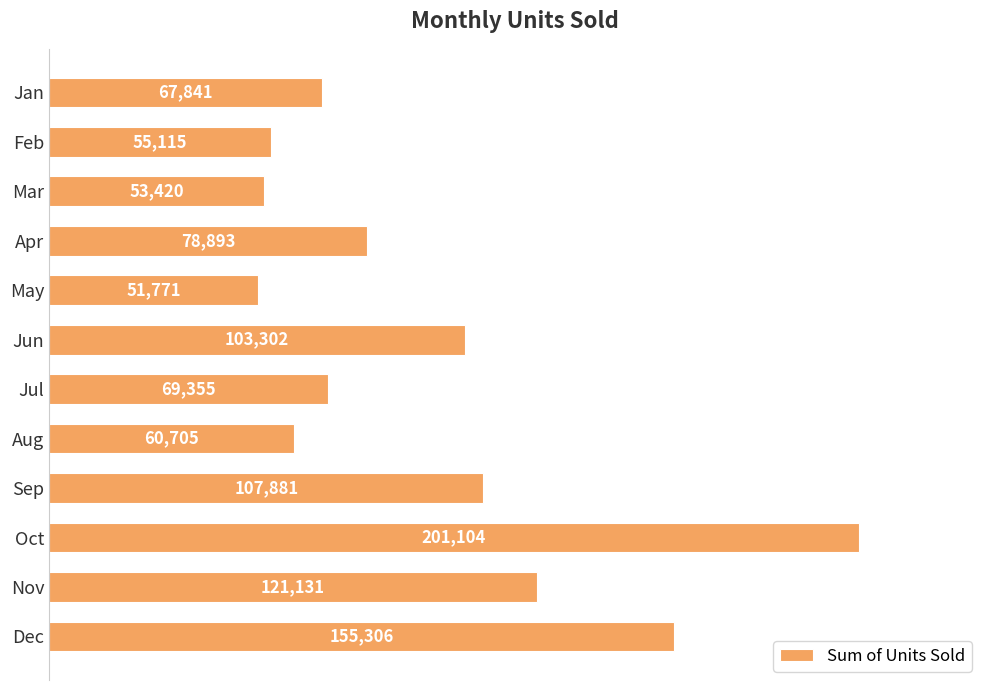

What is the minimum value shown in the chart?

51771